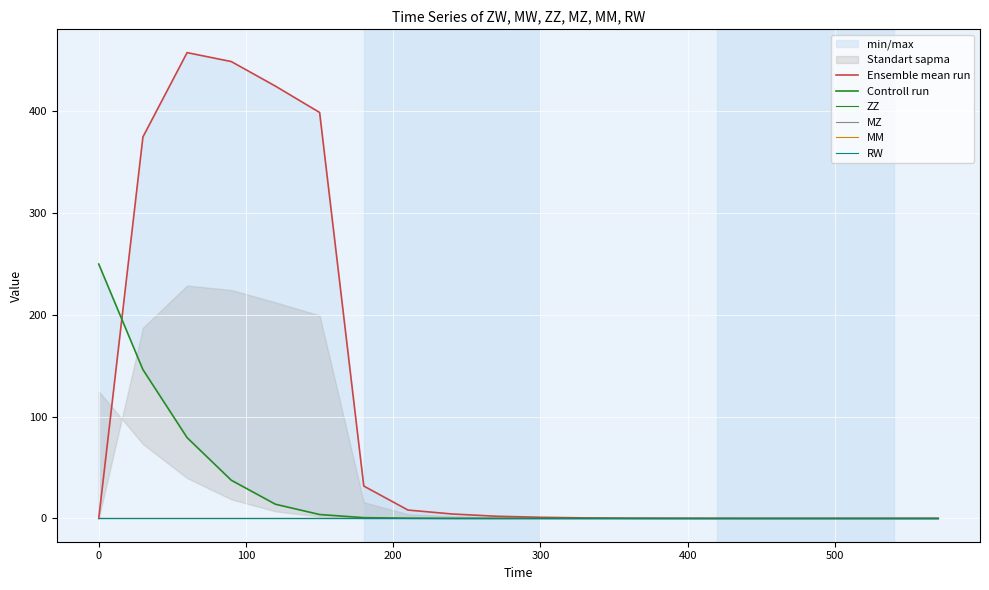

How many categories are shown in the chart?

20